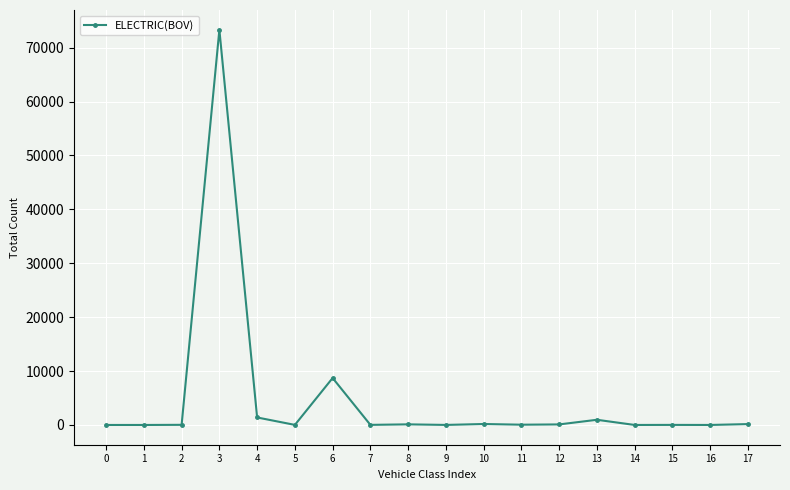

True or false: the data has more than 1 interior local peaks.

True